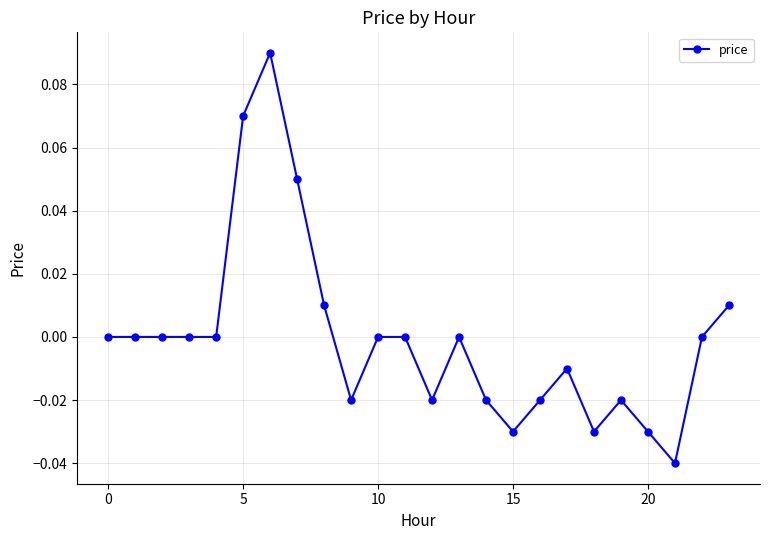

How many lines are shown in the chart?

1